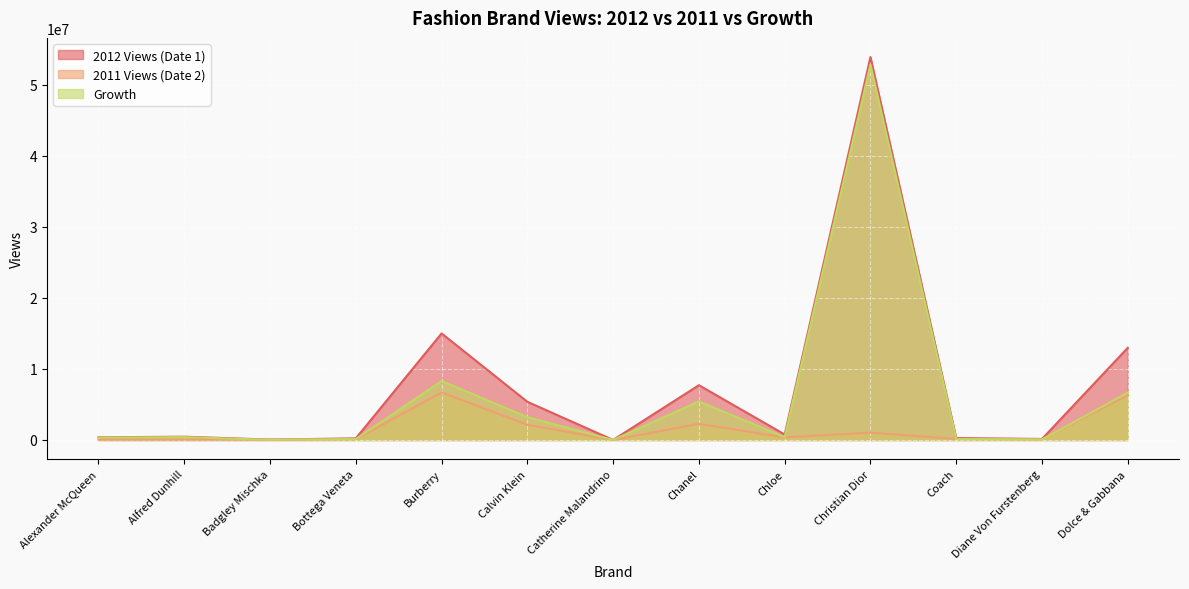

True or false: Growth has a value of 335887 at Alexander McQueen.

True